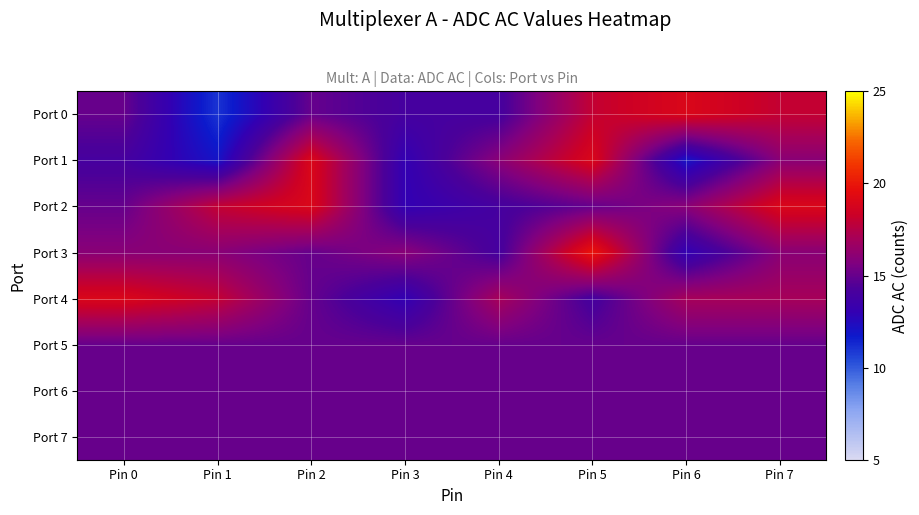

Reading left to right, list all the values displayed in this chart.

Port 0: Pin 0=15	Pin 1=11	Pin 2=15	Pin 3=14	Pin 4=14	Pin 5=18	Pin 6=19	Pin 7=18
Port 1: Pin 0=14	Pin 1=12	Pin 2=19	Pin 3=13	Pin 4=16	Pin 5=19	Pin 6=12	Pin 7=16
Port 2: Pin 0=15	Pin 1=18	Pin 2=19	Pin 3=13	Pin 4=14	Pin 5=15	Pin 6=16	Pin 7=19
Port 3: Pin 0=16	Pin 1=16	Pin 2=15	Pin 3=16	Pin 4=14	Pin 5=20	Pin 6=13	Pin 7=16
Port 4: Pin 0=19	Pin 1=18	Pin 2=15	Pin 3=13	Pin 4=17	Pin 5=14	Pin 6=17	Pin 7=17
Port 5: Pin 0=15	Pin 1=15	Pin 2=15	Pin 3=15	Pin 4=15	Pin 5=15	Pin 6=15	Pin 7=15
Port 6: Pin 0=15	Pin 1=15	Pin 2=15	Pin 3=15	Pin 4=15	Pin 5=15	Pin 6=15	Pin 7=15
Port 7: Pin 0=15	Pin 1=15	Pin 2=15	Pin 3=15	Pin 4=15	Pin 5=15	Pin 6=15	Pin 7=15